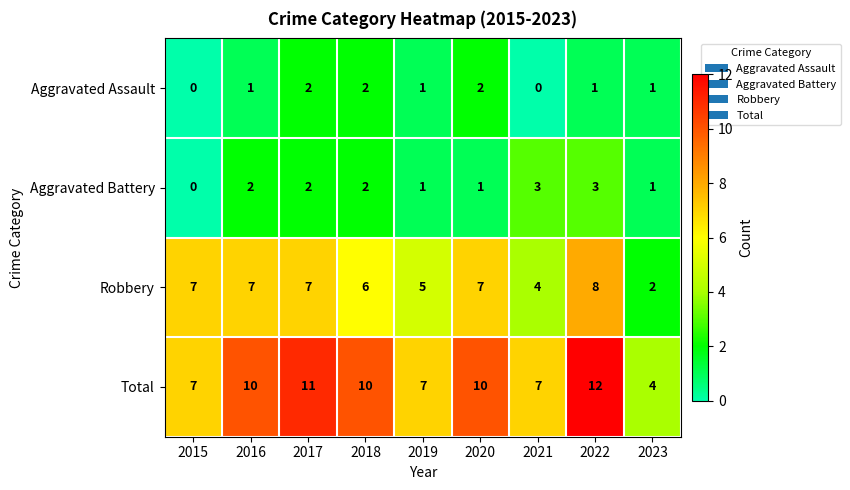

Which series has the largest range (max minus min)?

Total